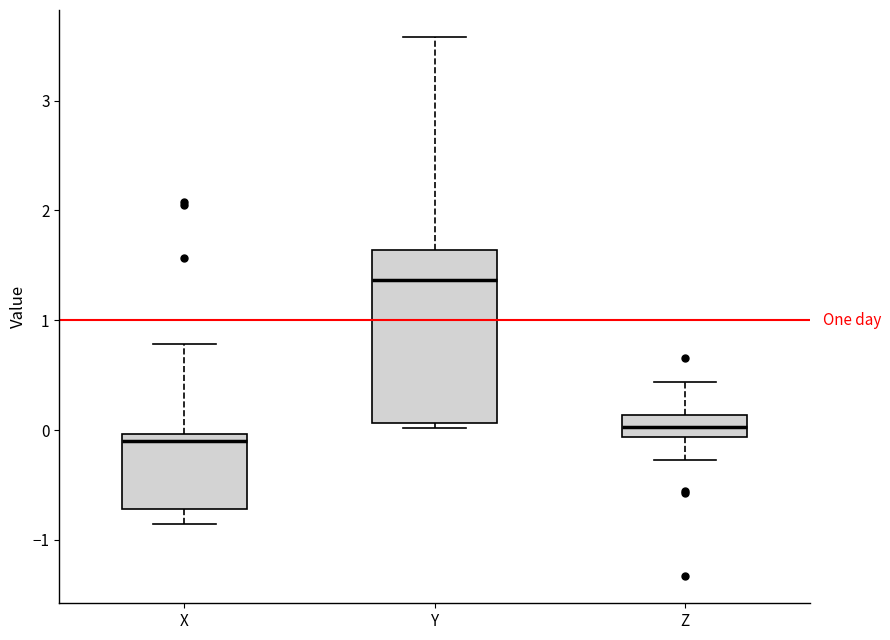

Reading left to right, transcribe this box plot: for each box, give where its median line is, the range the box spans, and where its two whiskers end, as read against the y-axis. The values are not printed on the chart, so give them approximately, as read against the axis.

X: median -0.1, box -0.7 to 0.0, whiskers -0.9 to 0.8
Y: median 1.4, box 0.1 to 1.6, whiskers 0.0 to 3.6
Z: median 0.0, box -0.1 to 0.1, whiskers -0.3 to 0.4